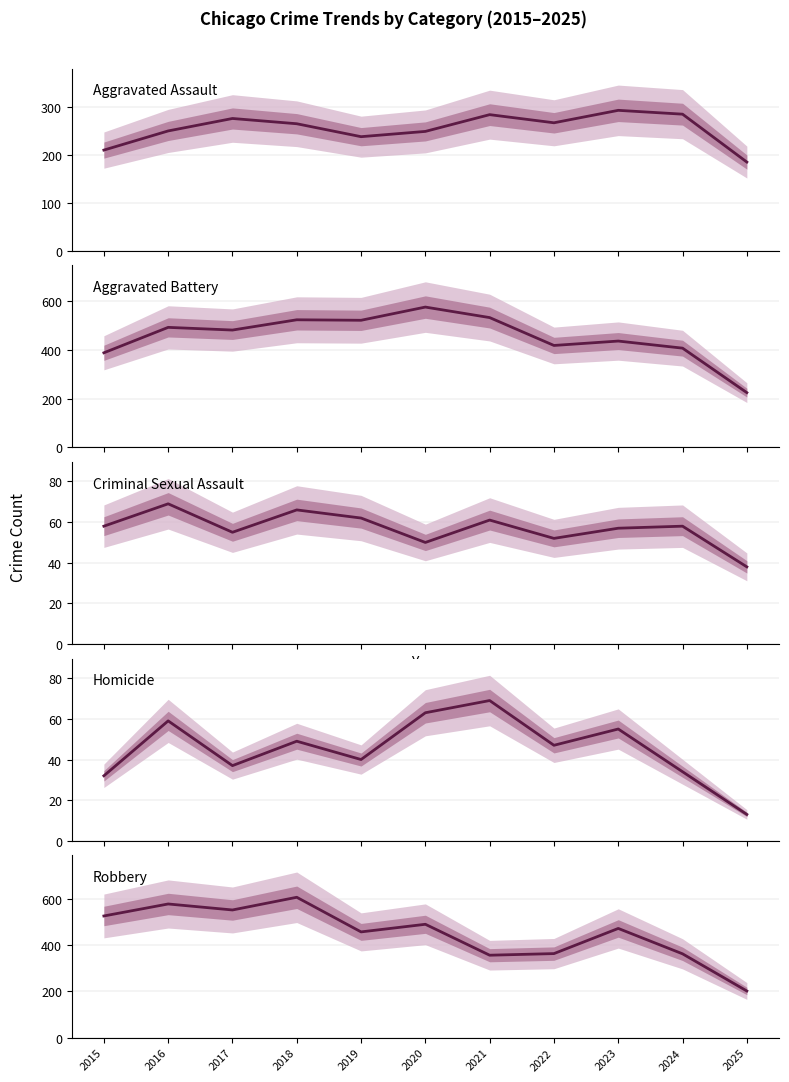

At which category is the sum across all series the highest?

2018